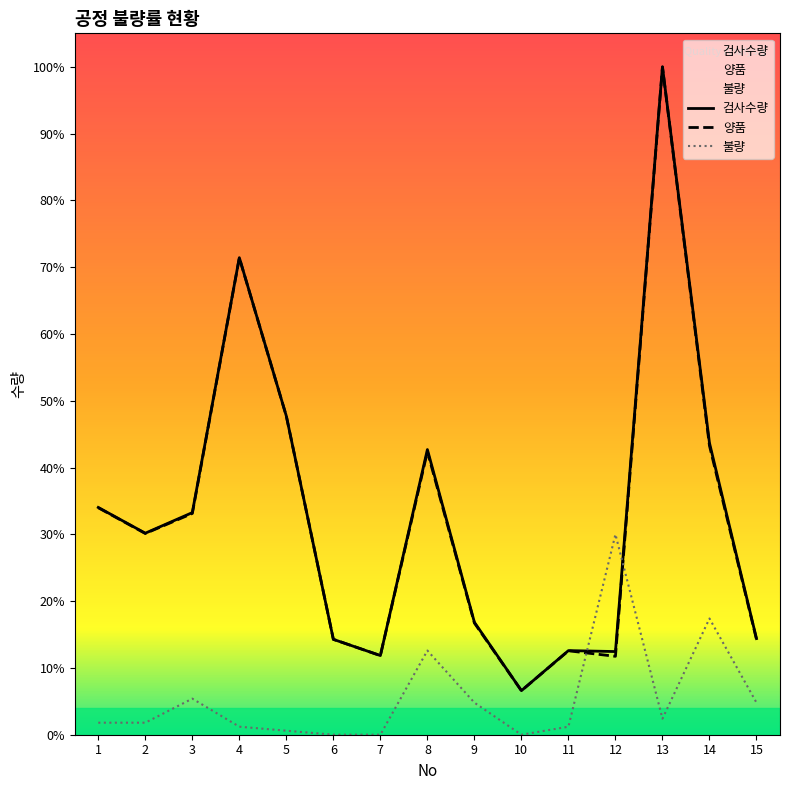

Which has a higher value, 9 or 14?

14